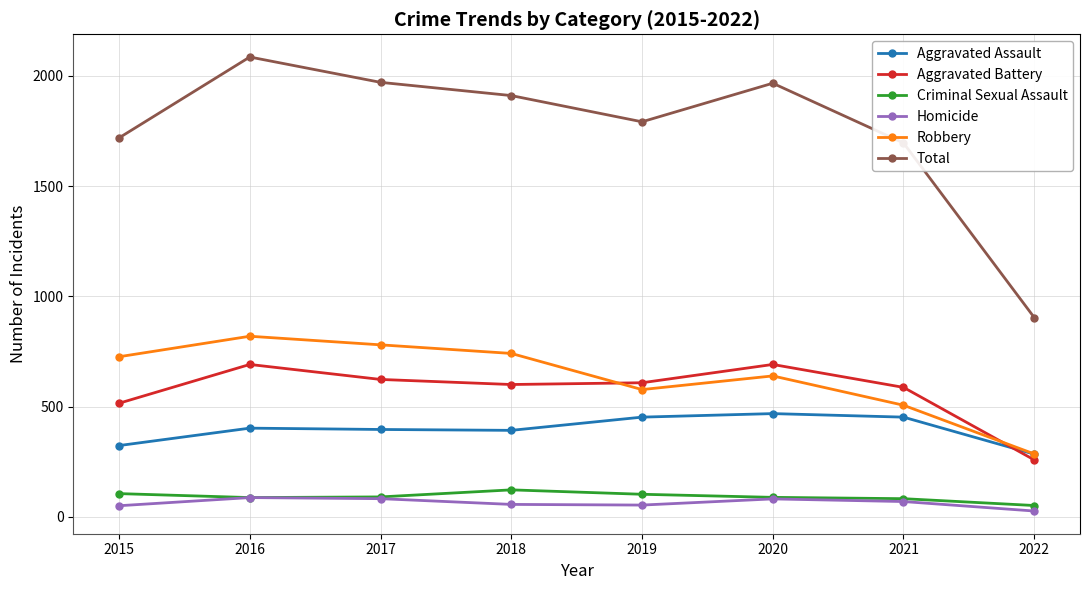

Which series changed the most between 2019 and 2022?

Total